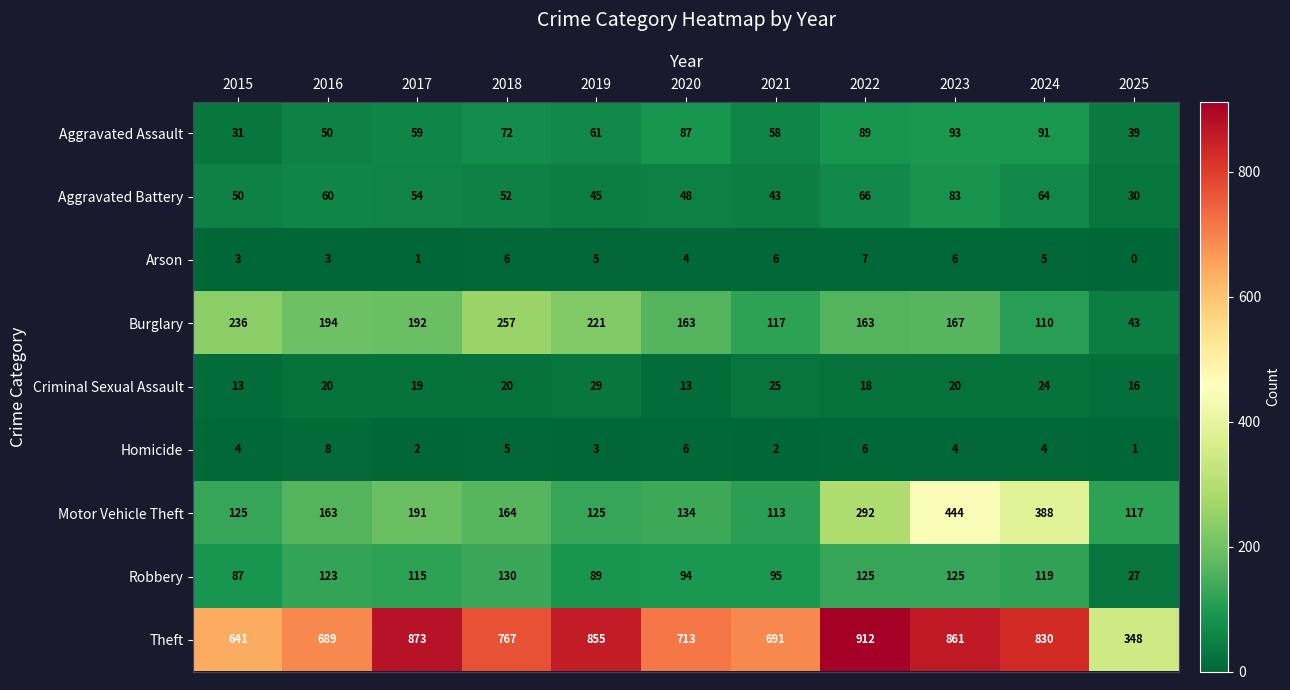

Which series changed the most between 2019 and 2020?

Theft